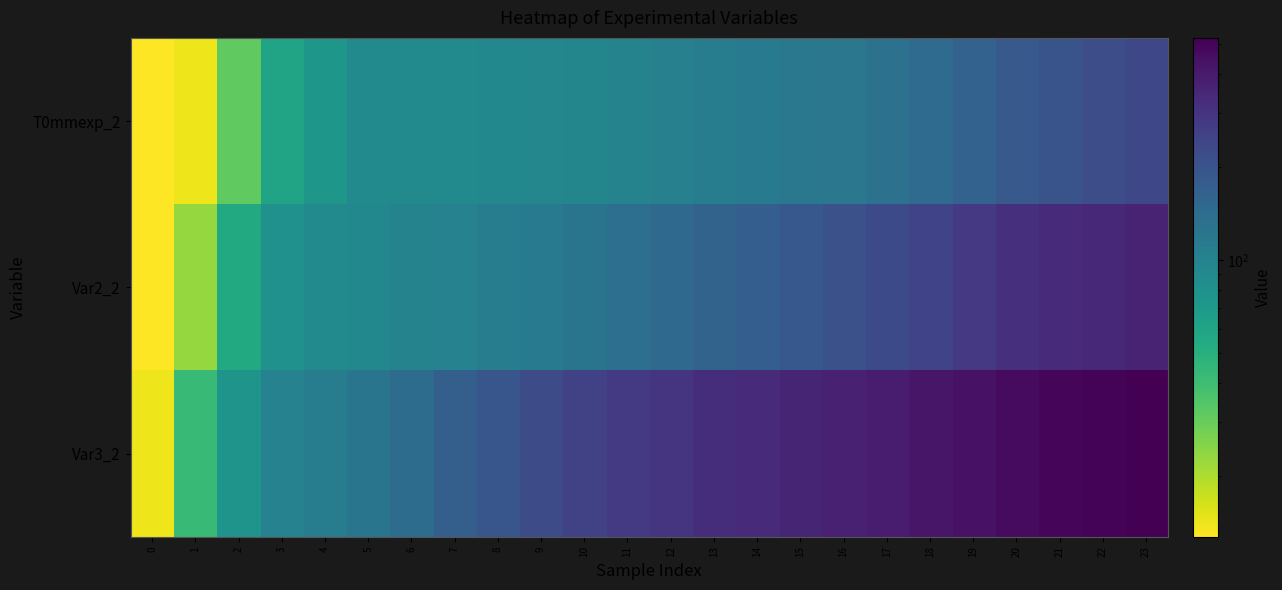

What is the minimum value shown in the chart?

12.7